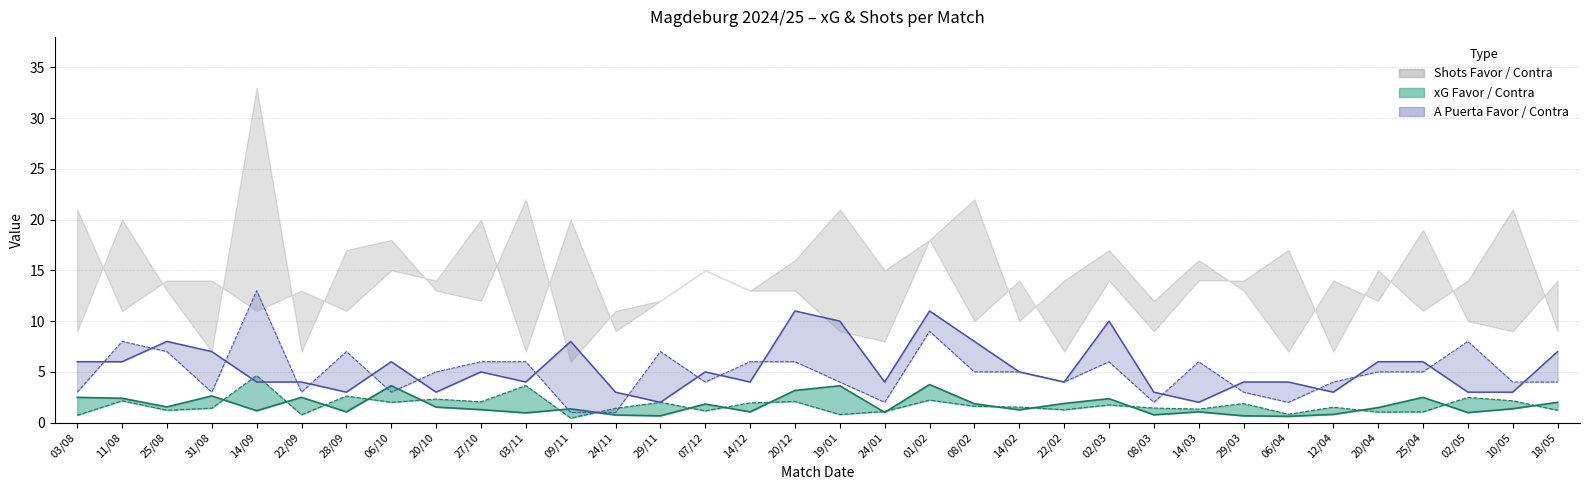

What is the difference between the maximum and minimum values in the A Puerta Contra series?

12.0